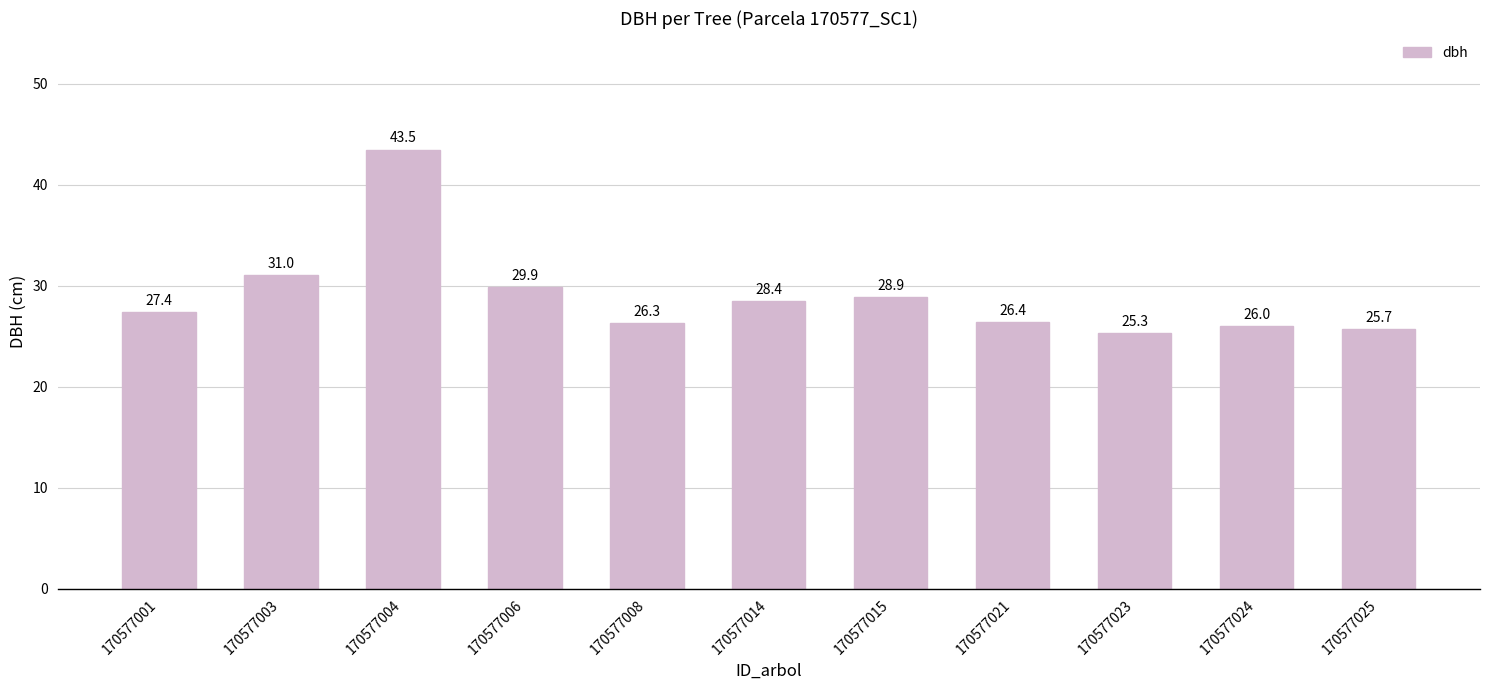

Which category has the highest value across all series?

170577004